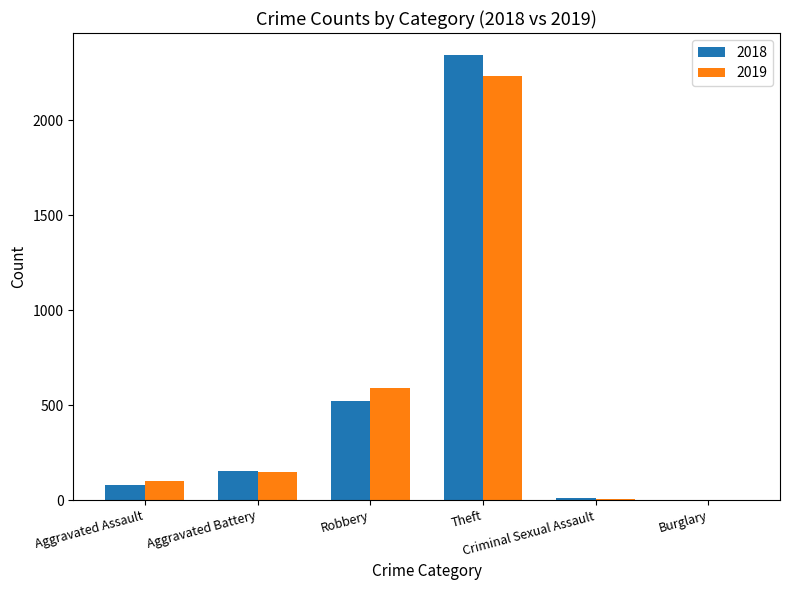

What is the maximum value shown in the chart?

2341